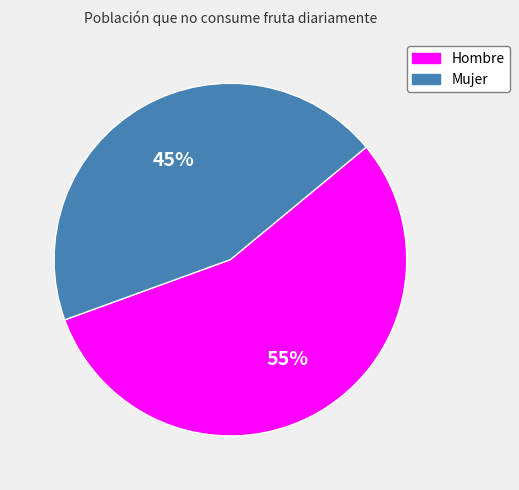

To the nearest percent, what is the average slice percentage?

50%